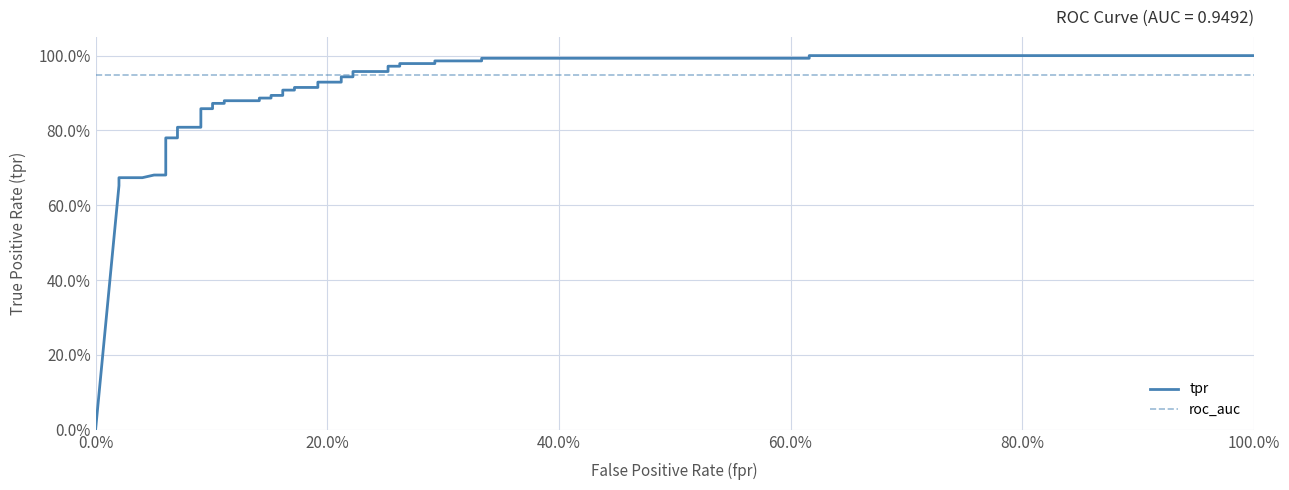

True or false: roc_auc and tpr intersect in this chart.

True